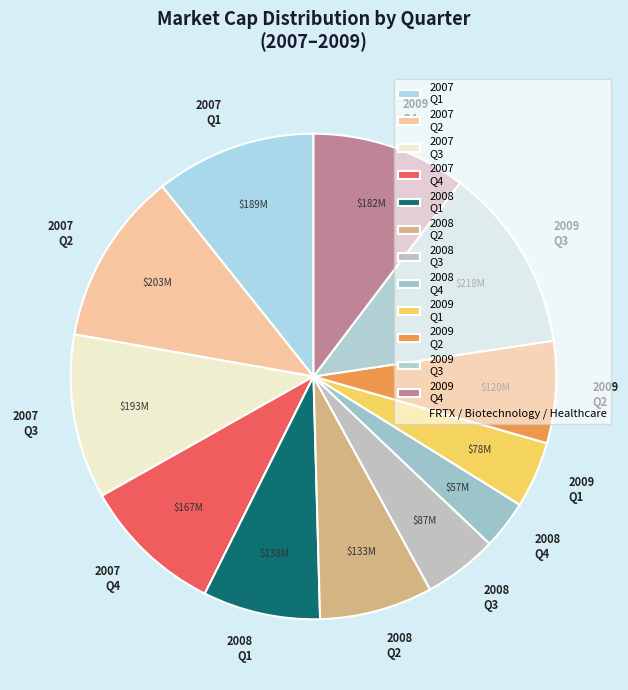

Count the number of slices in the pie.

12